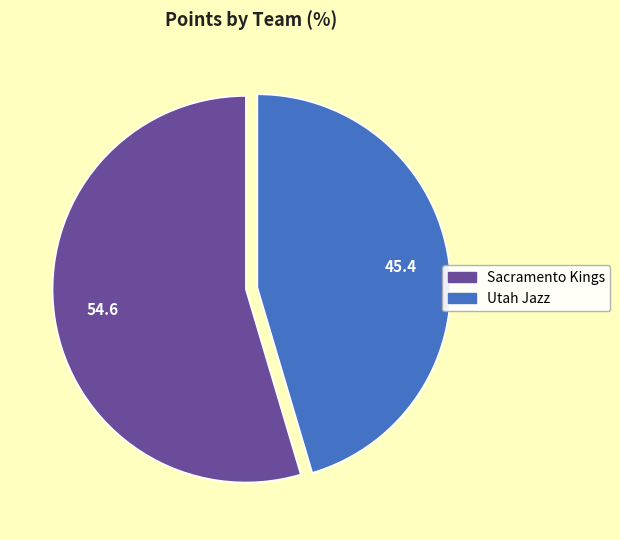

What is the largest slice in the pie chart?

Sacramento Kings